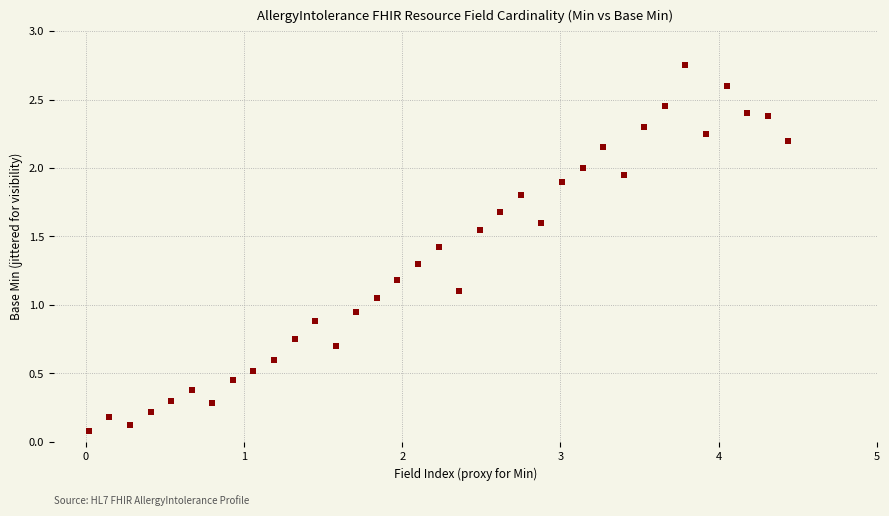

What is the range of X values (max minus min)?

4.4